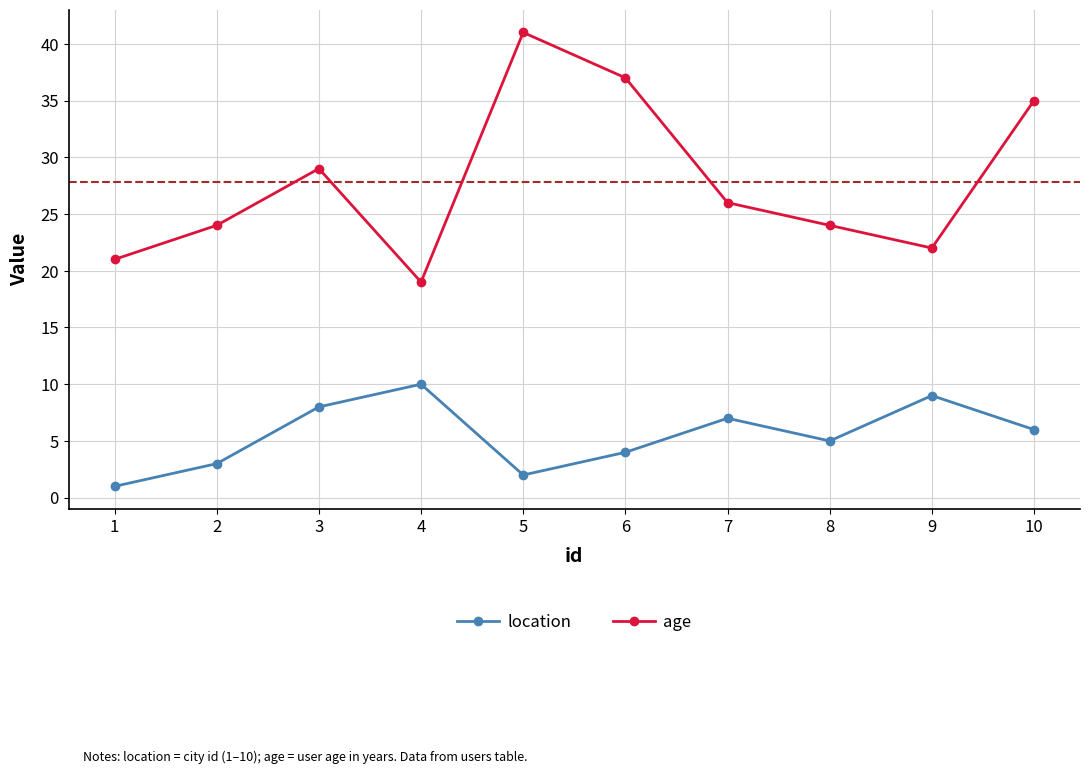

What is the smallest value displayed?

1